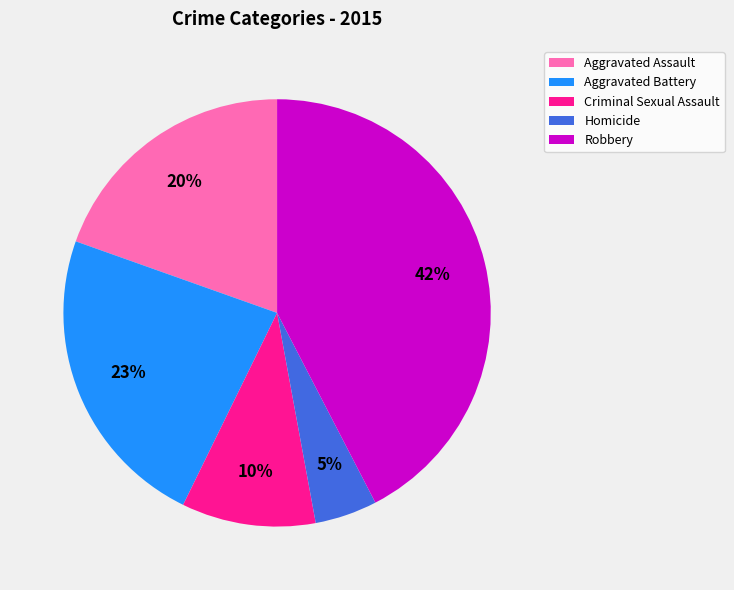

Rank the categories by value from highest to lowest.

Robbery, Aggravated Battery, Aggravated Assault, Criminal Sexual Assault, Homicide